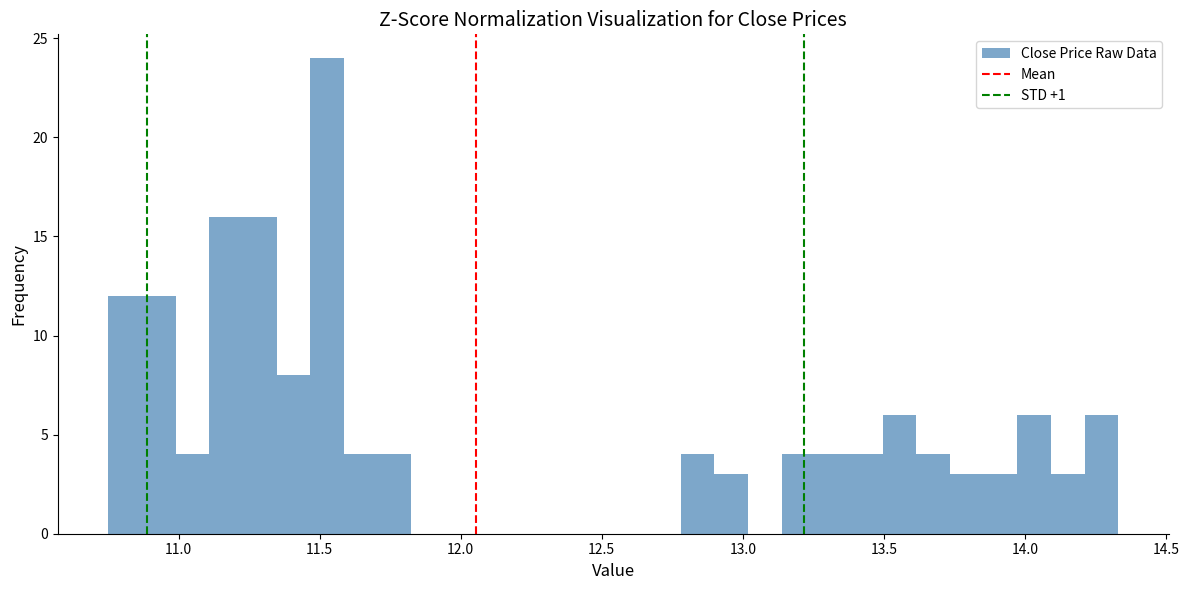

Around what value on the x-axis is the tallest bar? Give the approximate position of its centre, as read against the axis.

11.55